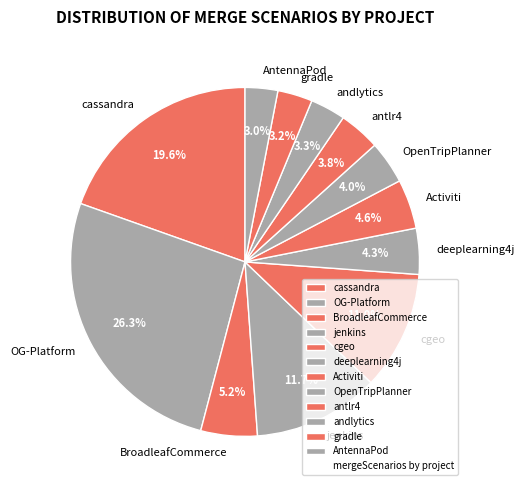

What is the largest slice in the pie chart?

OG-Platform